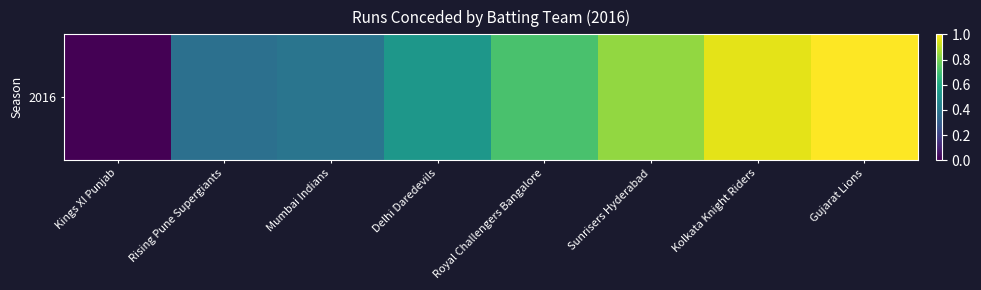

List the labels in order of value, smallest first.

Kings XI Punjab, Rising Pune Supergiants, Mumbai Indians, Delhi Daredevils, Royal Challengers Bangalore, Sunrisers Hyderabad, Kolkata Knight Riders, Gujarat Lions